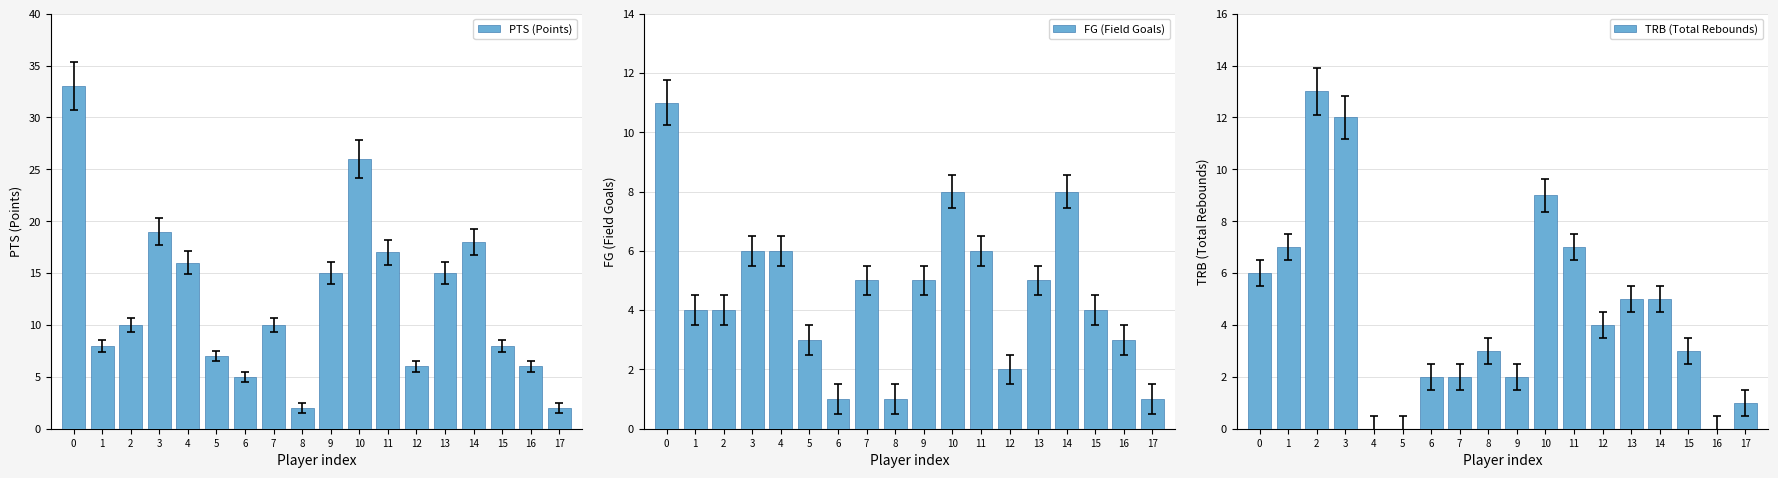

True or false: TRB (Total Rebounds) has a value of 2 at 9.

True